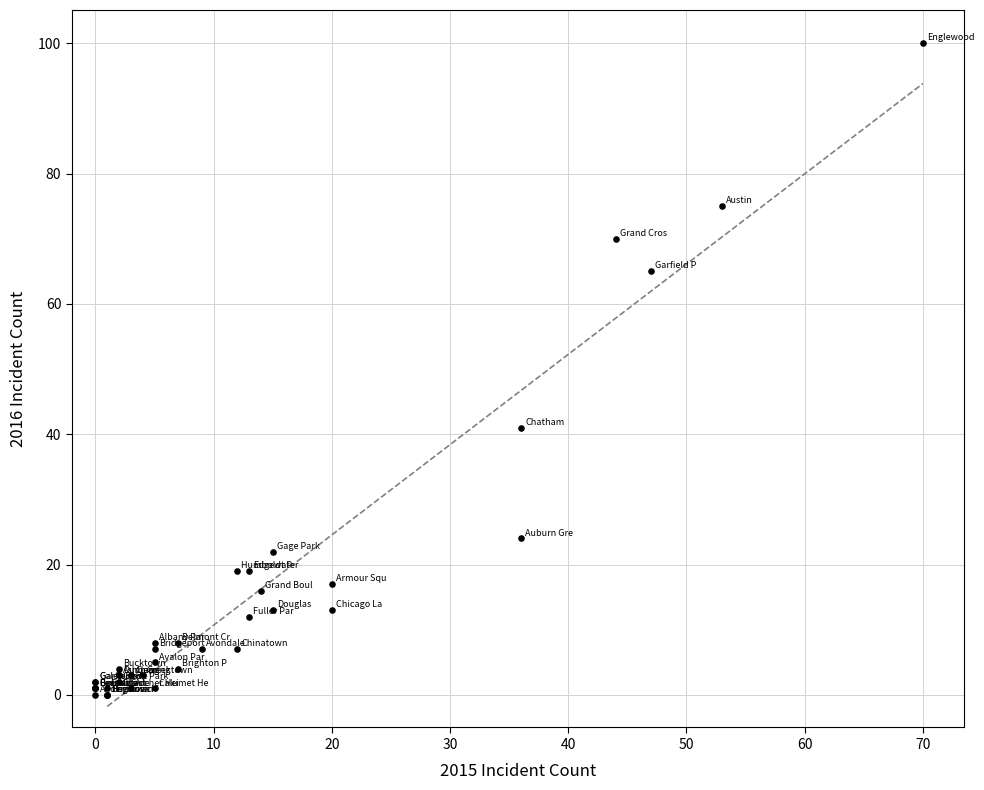

What Y value in the scatter plot is closest to 50?

41